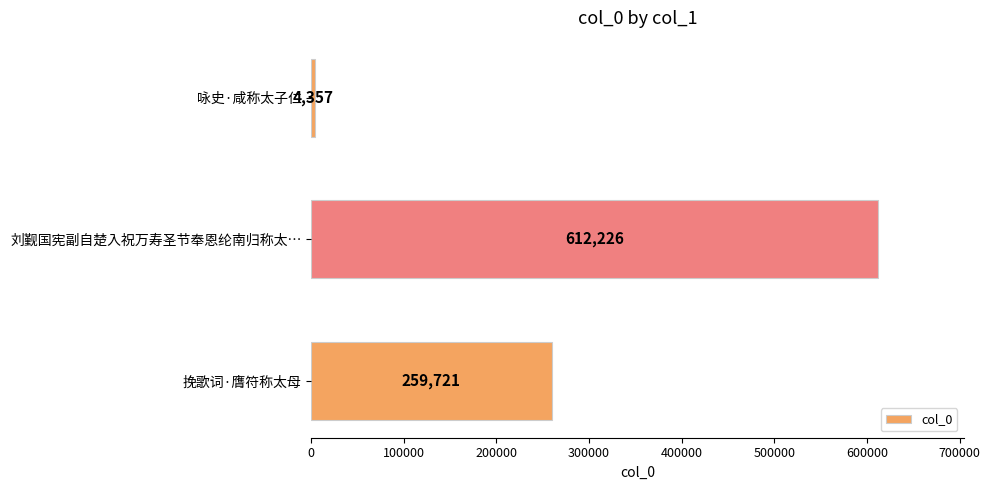

What is the average value?

292101